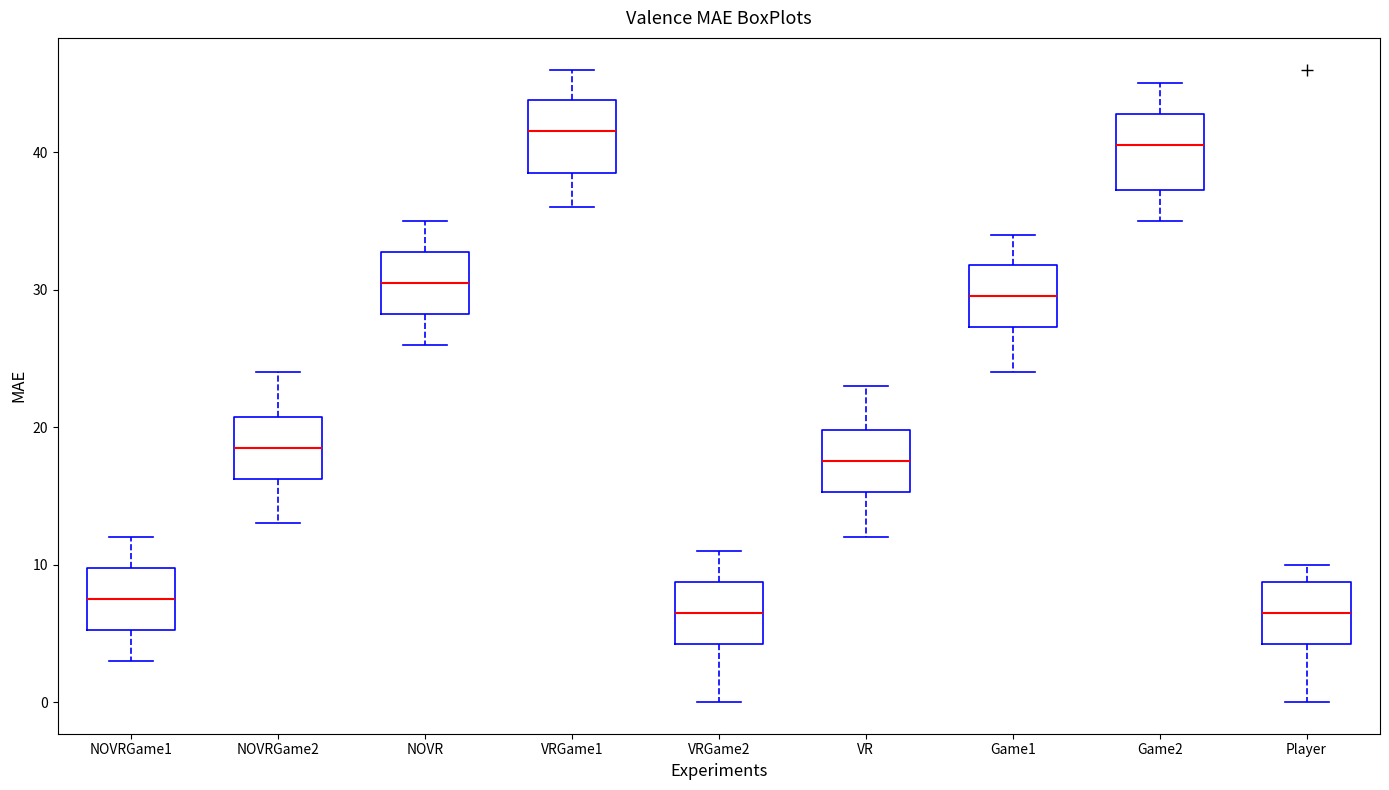

Which box's median line is the highest?

VRGame1